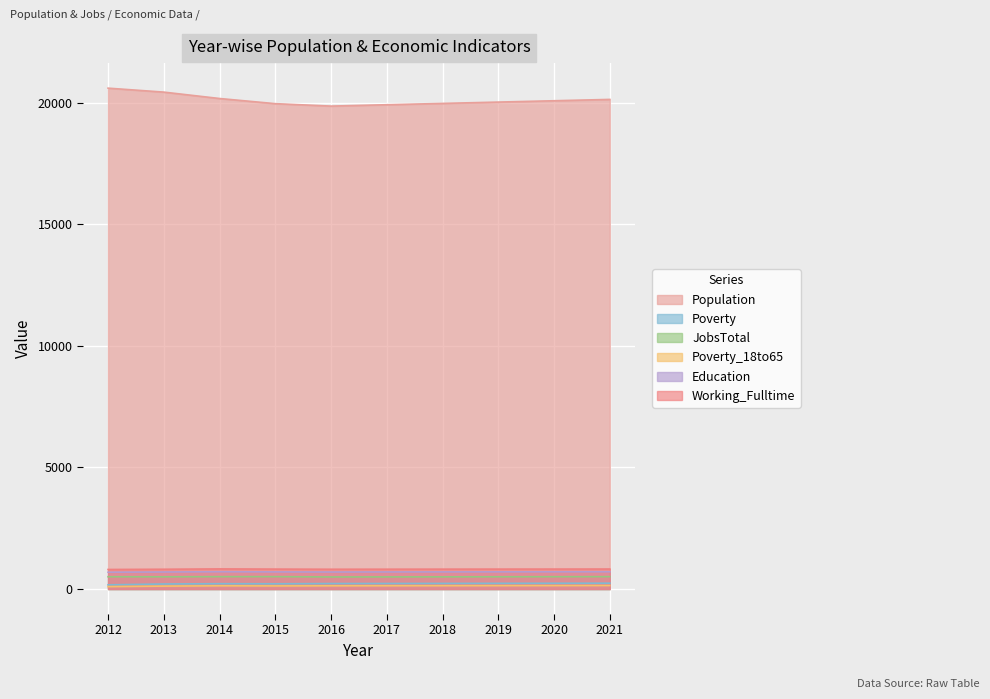

What is the difference between the maximum and minimum values in the Population series?

738